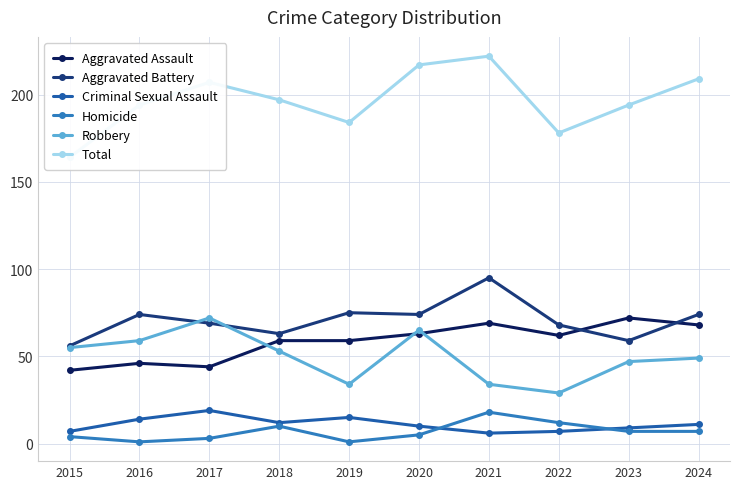

Which series has the largest range (max minus min)?

Total